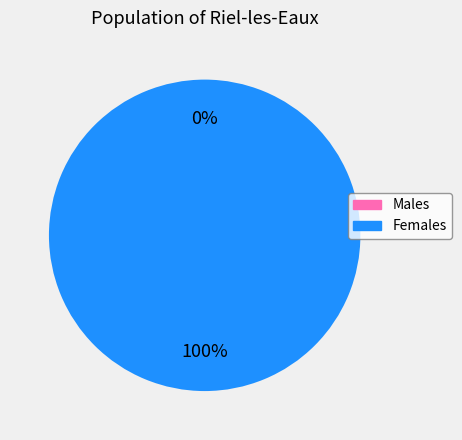

To the nearest percent, what is the average slice percentage?

50%